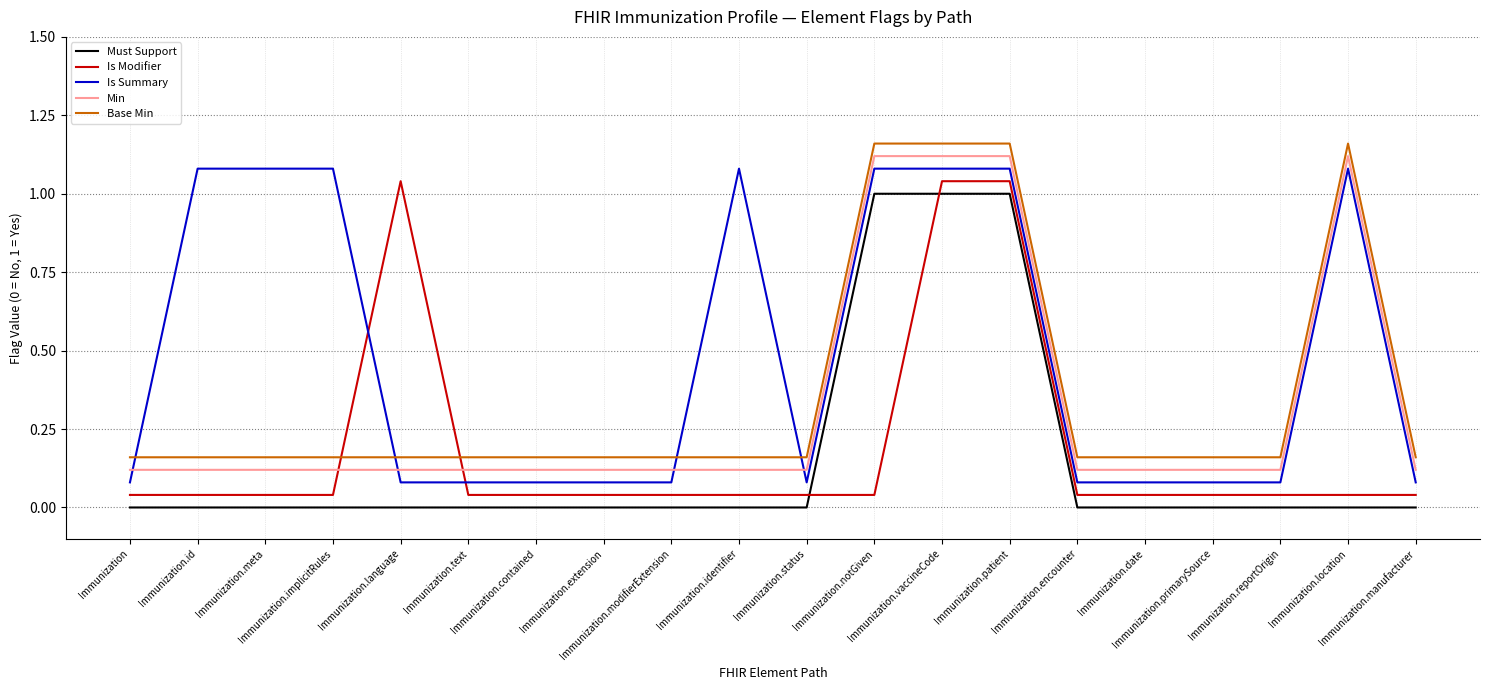

Is it true that Min equals 0.2 at Immunization.meta?

False